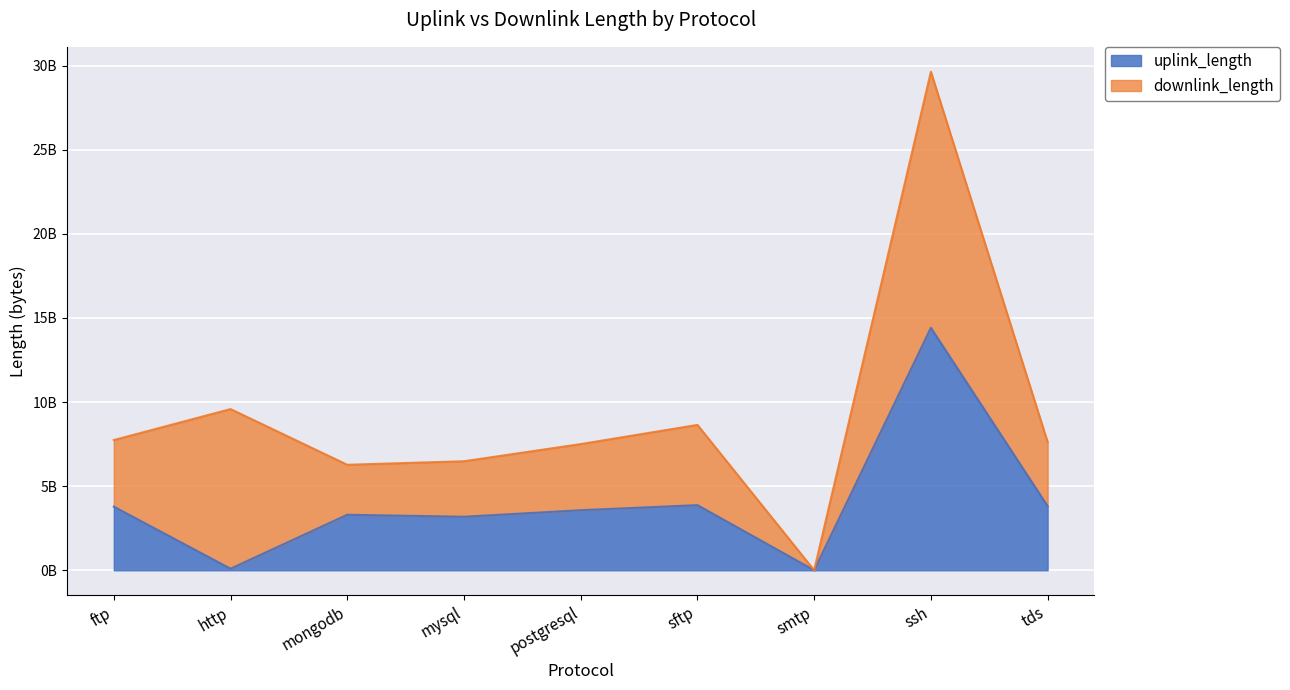

At which label does the data first exceed 3570385067?

ftp